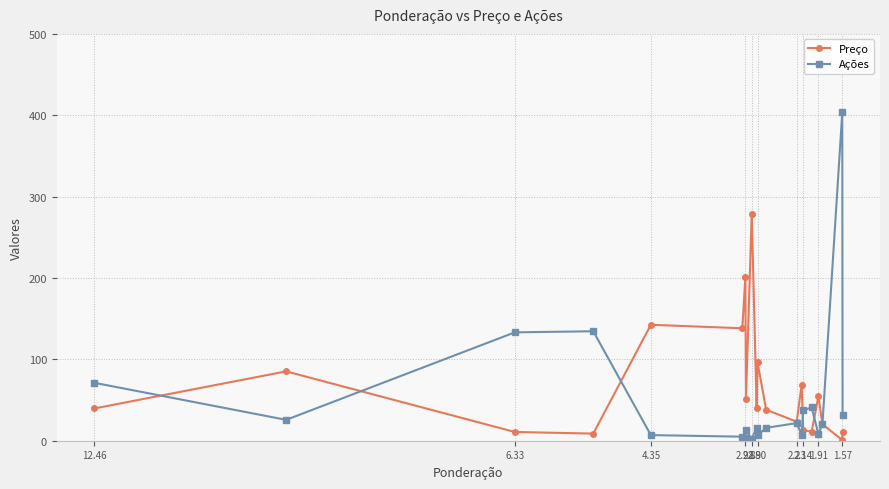

Reading left to right, transcribe all the data shown in this chart.

Preço: 39.6	85.2	10.8	8.7	142.5	138.2	200.8	51.6	279.0	40.1	96.3	38.2	23.4	68.5	13.0	11.1	54.6	20.1	0.9	11.0
Ações: 71.2	25.7	133.2	134.5	6.9	5.0	3.4	13.0	2.3	15.9	6.6	15.9	21.6	7.1	37.2	41.0	7.9	20.9	403.4	32.2